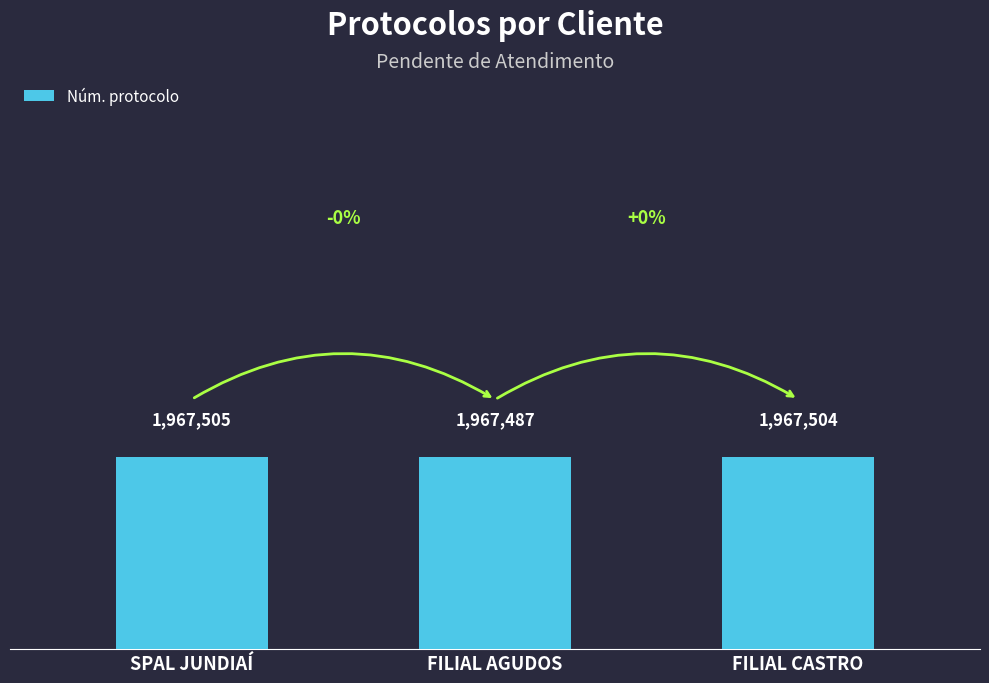

How many series are shown in this chart?

1